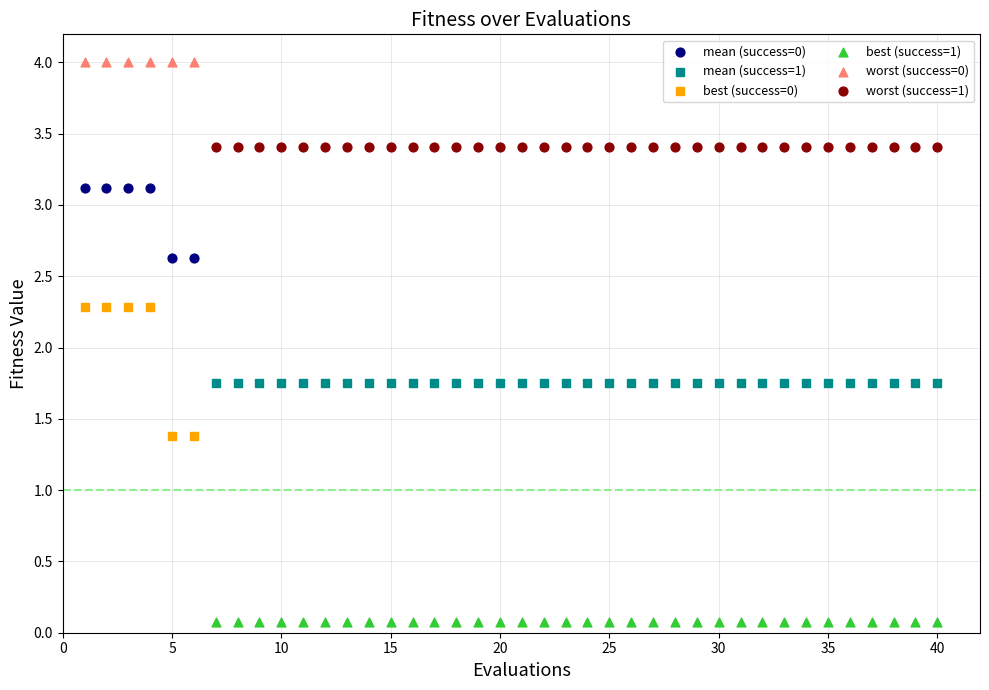

Which series contains the lowest Y value?

best (success=1)